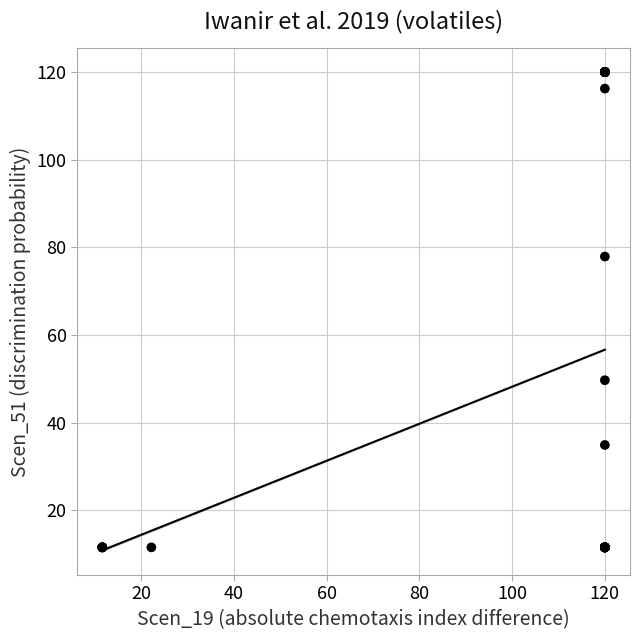

What Y value in the scatter plot is closest to 65?

77.9